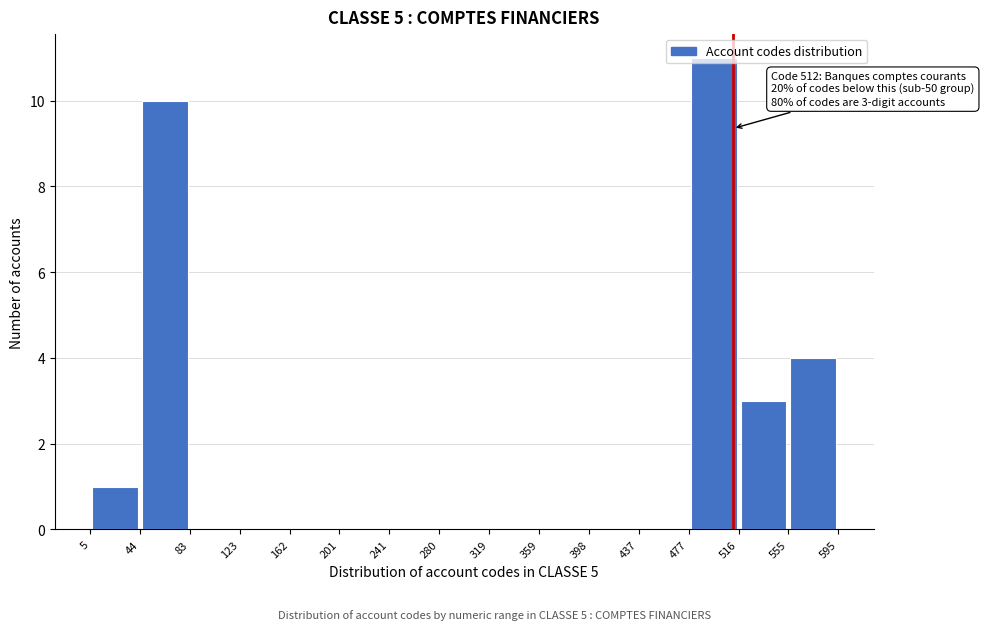

Which range on the x-axis has the tallest bar?

477 to 516